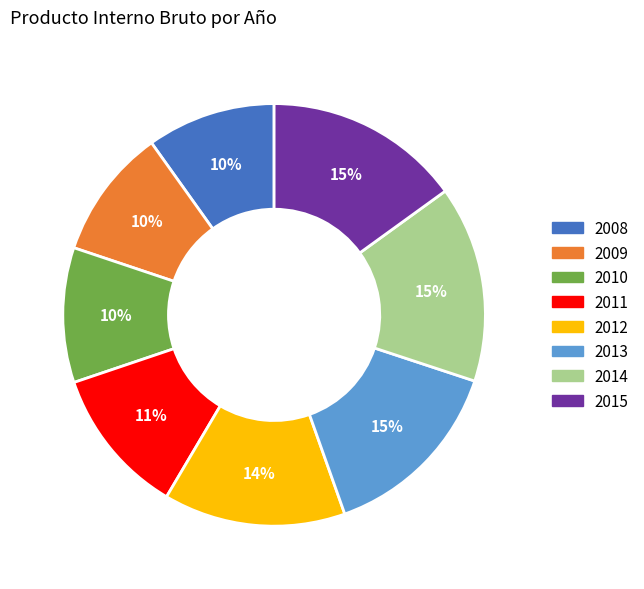

True or false: 2014 accounts for 28% of the total.

False